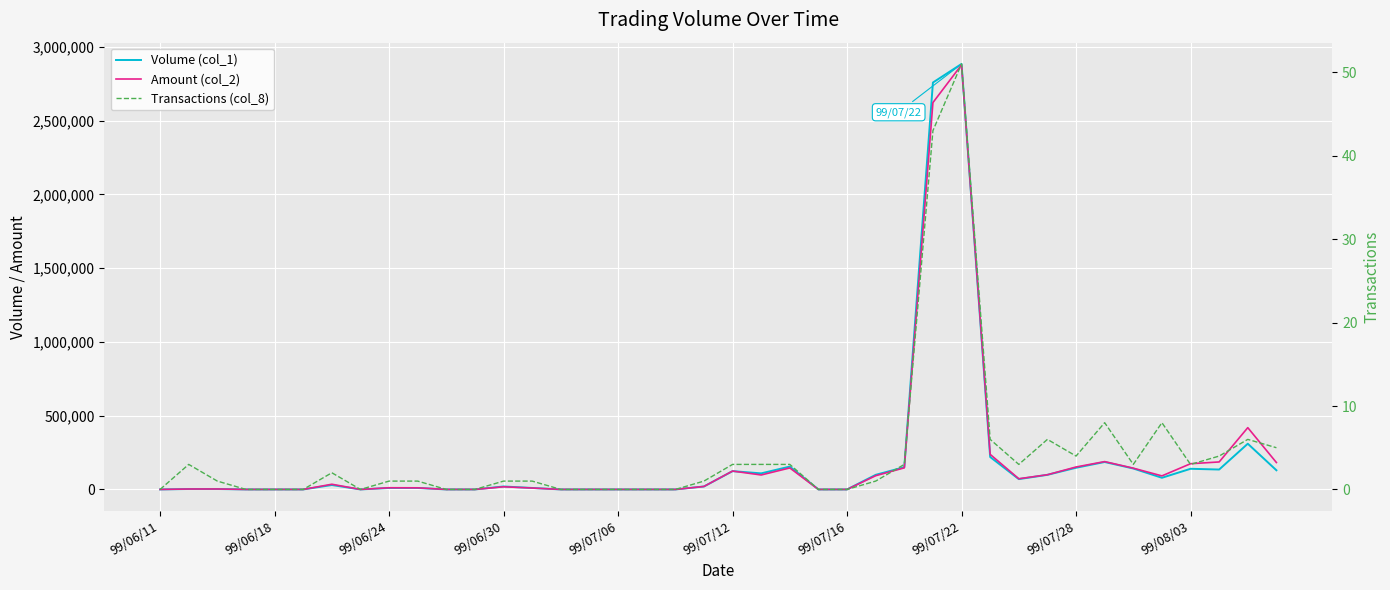

Which series has the largest total across all categories?

Amount (col_2)